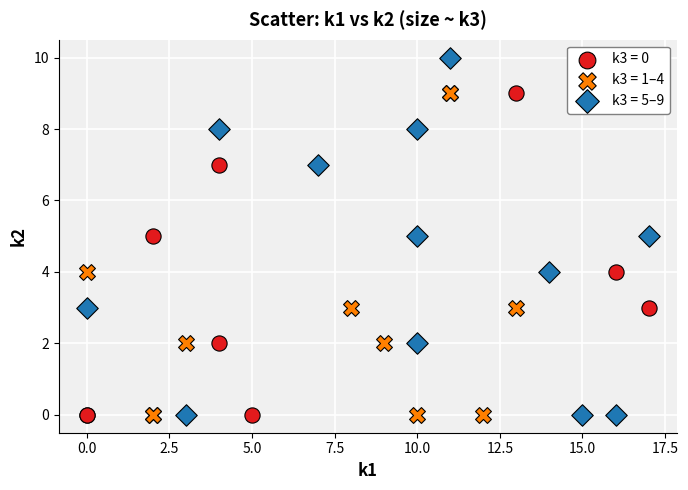

Which series contains the highest Y value?

k3 = 5–9